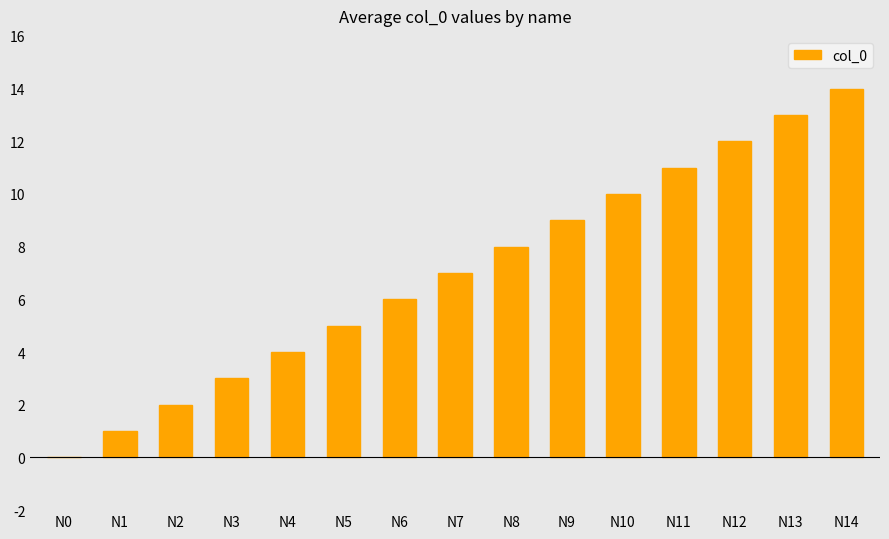

Count the number of data series in this chart.

1